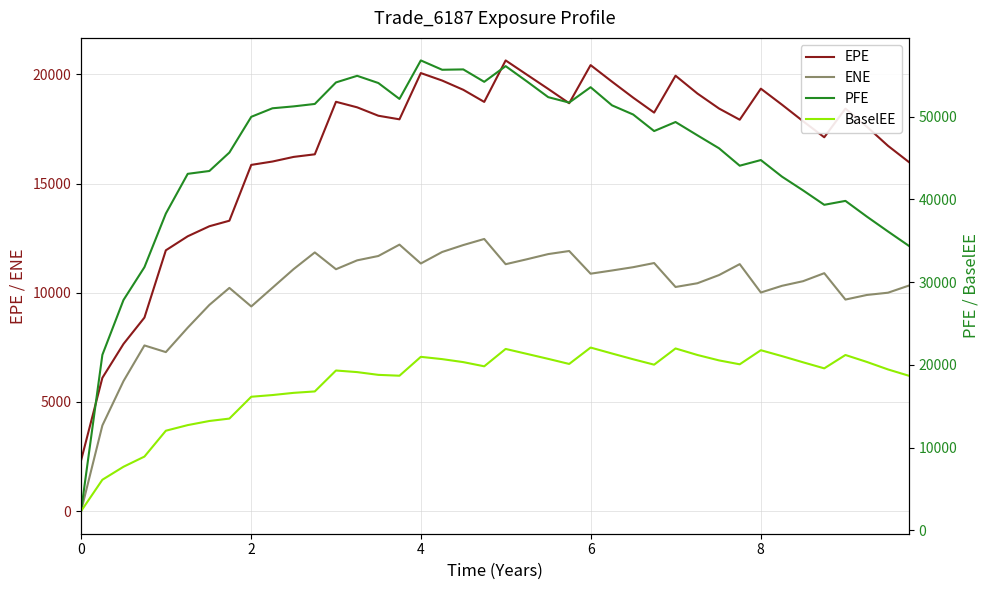

True or false: ENE and EPE cross at least once.

False